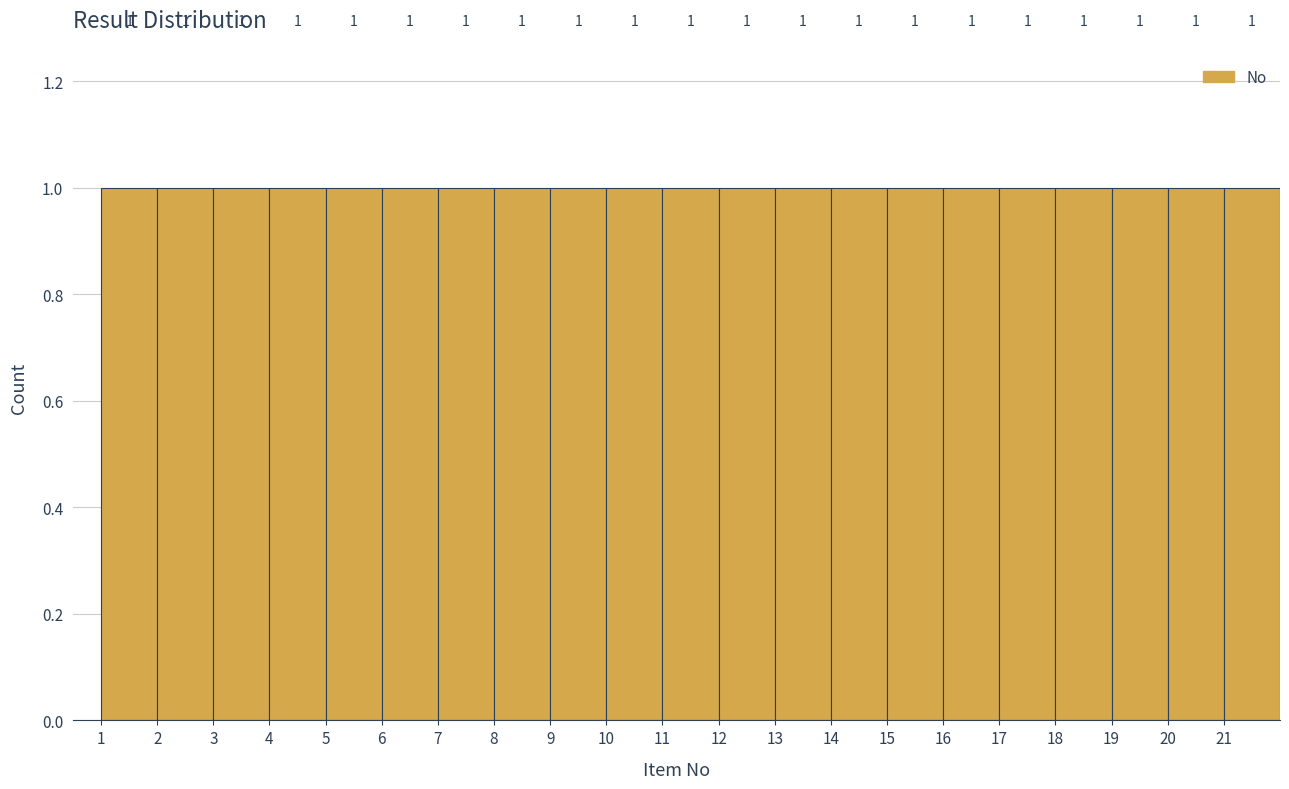

Reading left to right, transcribe this chart: for each bar, give the range it covers on the x-axis and its height.

1 to 2: 1
2 to 3: 1
3 to 4: 1
4 to 5: 1
5 to 6: 1
6 to 7: 1
7 to 8: 1
8 to 9: 1
9 to 10: 1
10 to 11: 1
11 to 12: 1
12 to 13: 1
13 to 14: 1
14 to 15: 1
15 to 16: 1
16 to 17: 1
17 to 18: 1
18 to 19: 1
19 to 20: 1
20 to 21: 1
21 to 22: 1